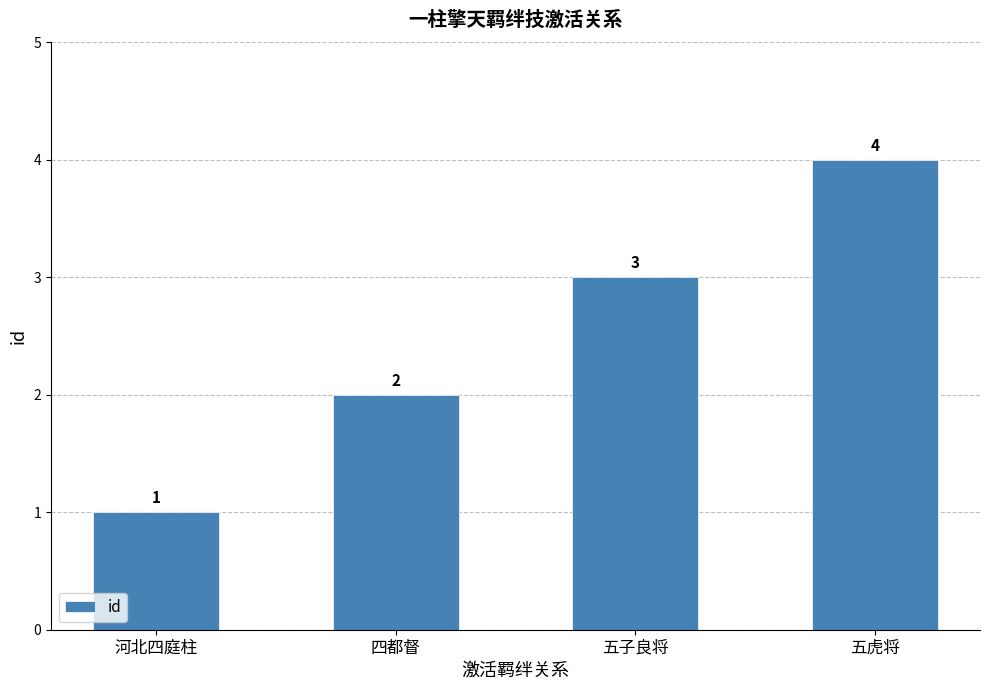

What is the change in value from 五子良将 to 五虎将?

+1